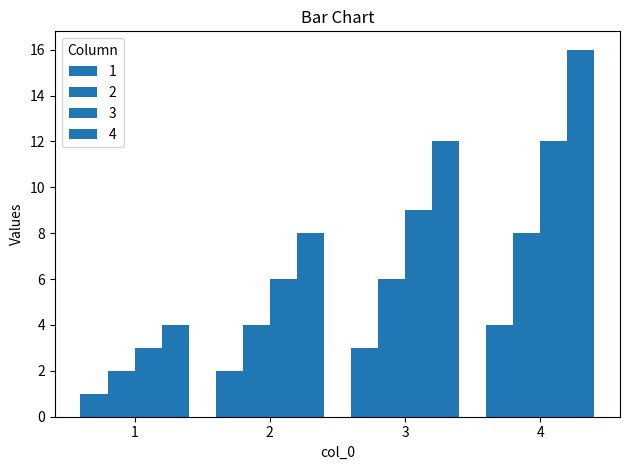

Is it true that 4 equals 2 at 2?

False